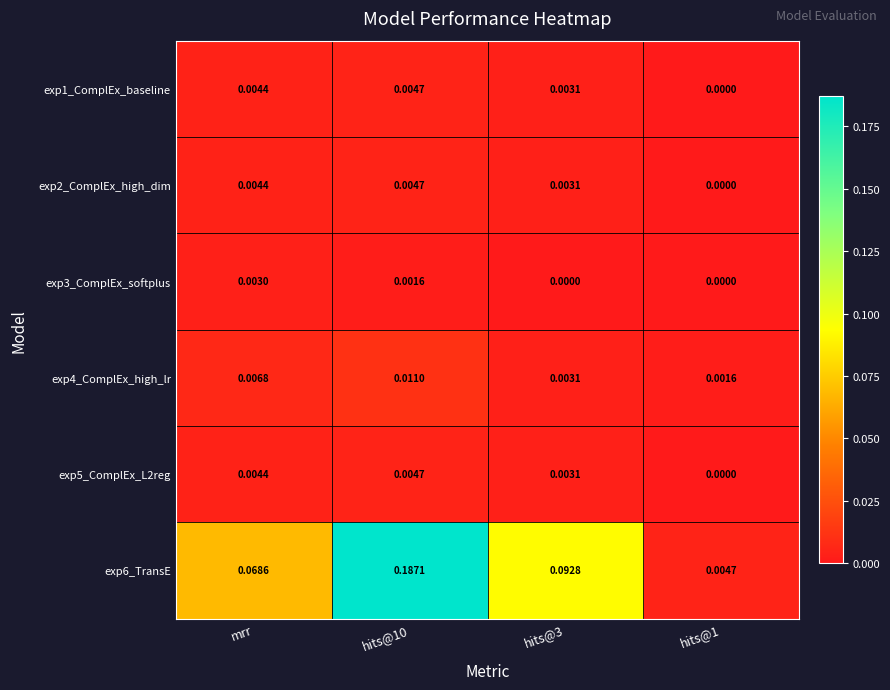

Is the value of exp1_ComplEx_baseline at hits@3 greater than the value of exp4_ComplEx_high_lr at mrr?

No